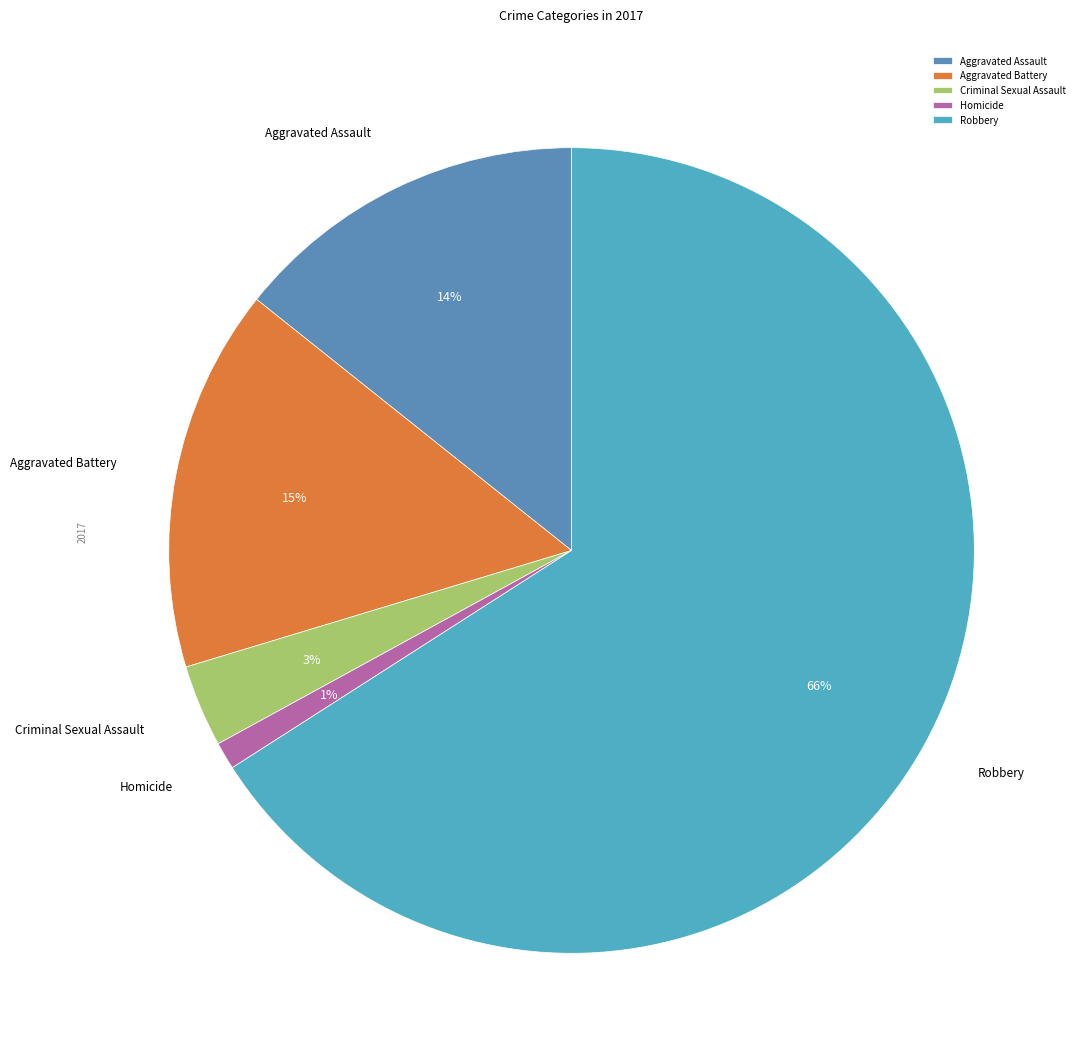

Which slice is the smallest?

Homicide